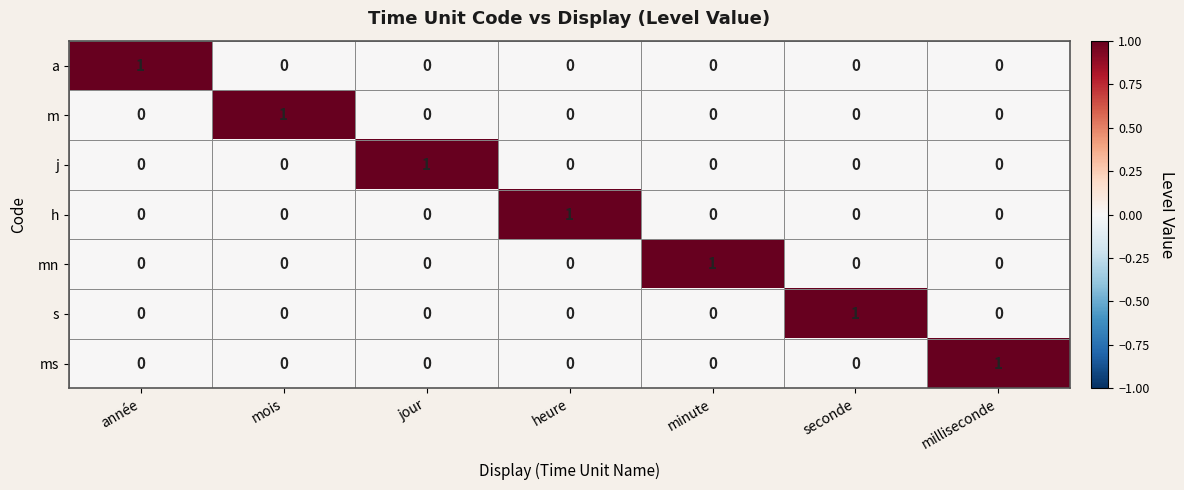

At which label does mn reach its peak?

minute